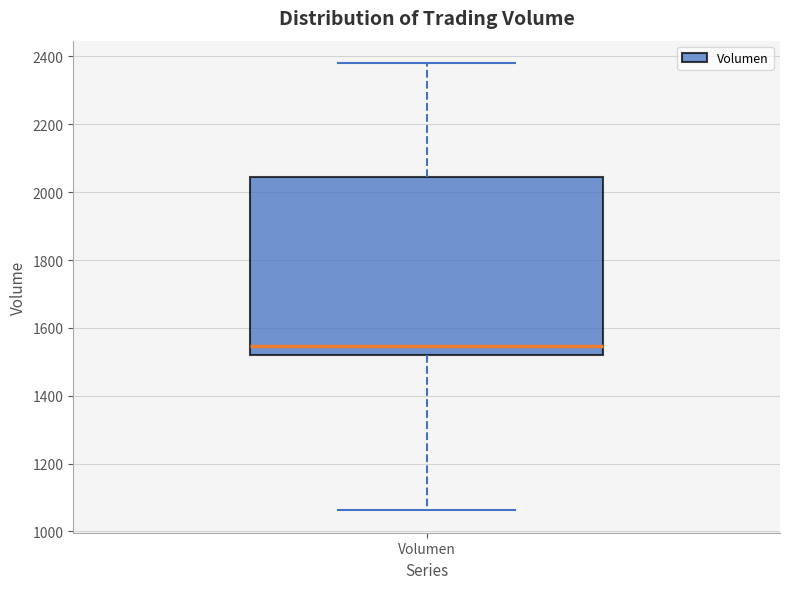

Read this box plot against the y-axis: the position of the median line, the range covered by the box, and the ends of both whiskers. The values are not printed on the chart, so give them approximately, as read against the axis.

median 1540, box 1520 to 2040, whiskers 1060 to 2380